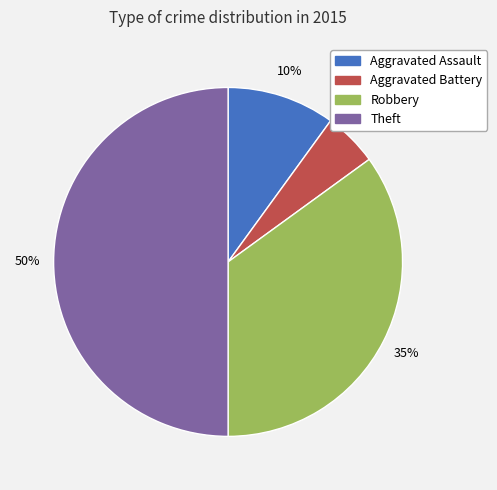

Combined, do Aggravated Battery and Robbery account for over 50%?

No